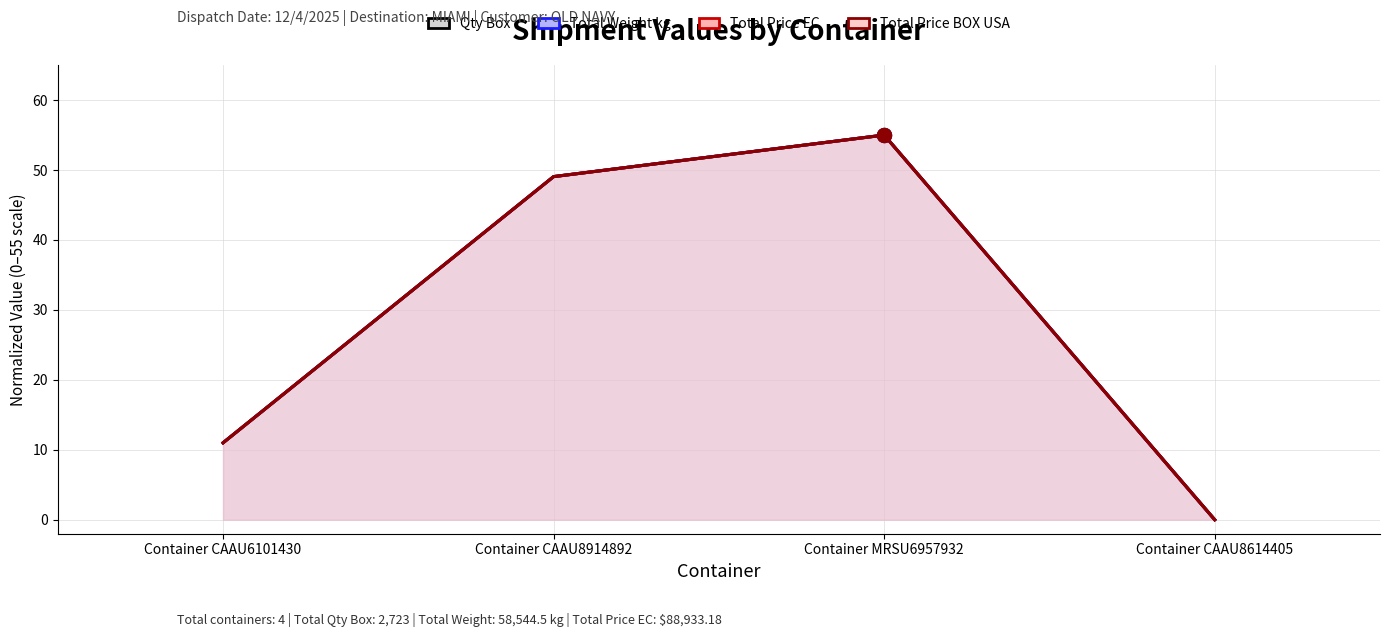

Which series reaches the maximum Y coordinate?

Total Price BOX USA